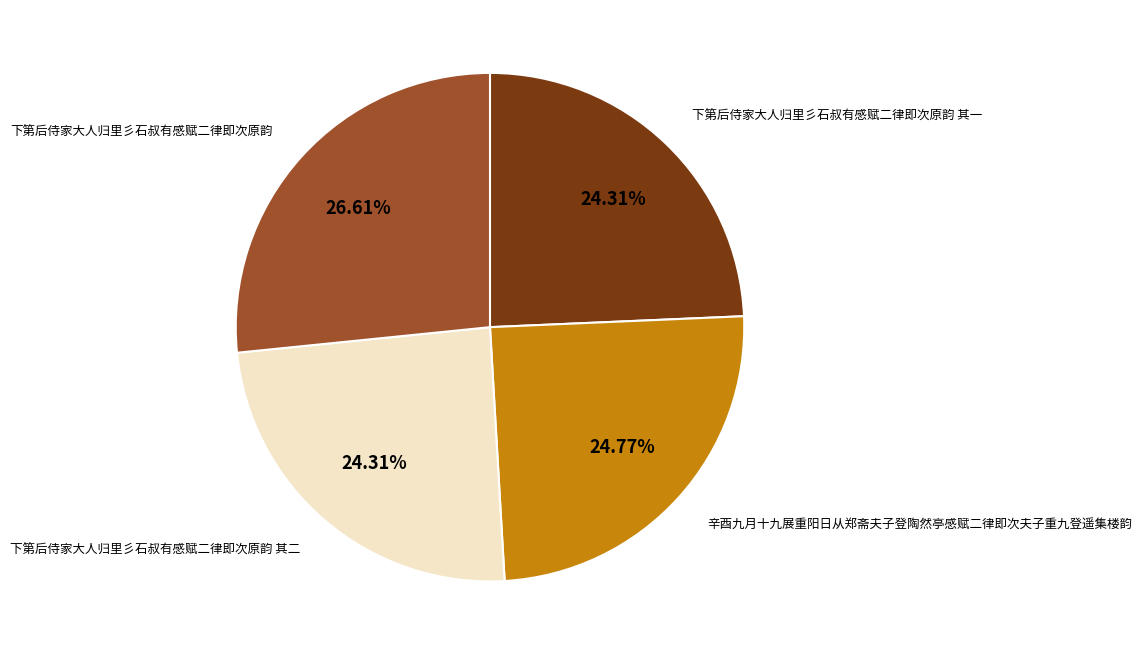

Is 下第后侍家大人归里彡石叔有感赋二律即次原韵 the majority of the pie?

No